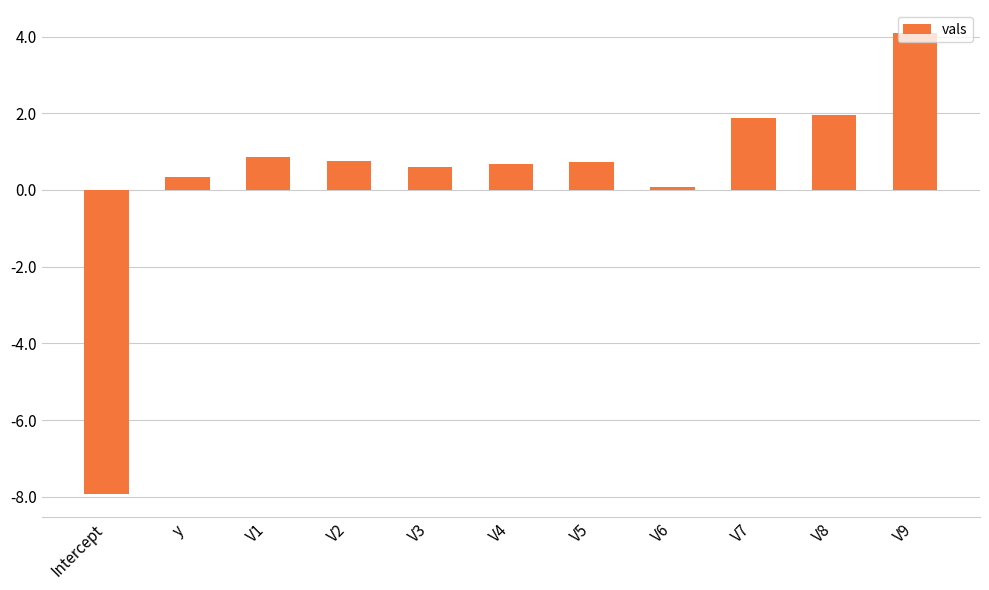

What is the average value?

0.4